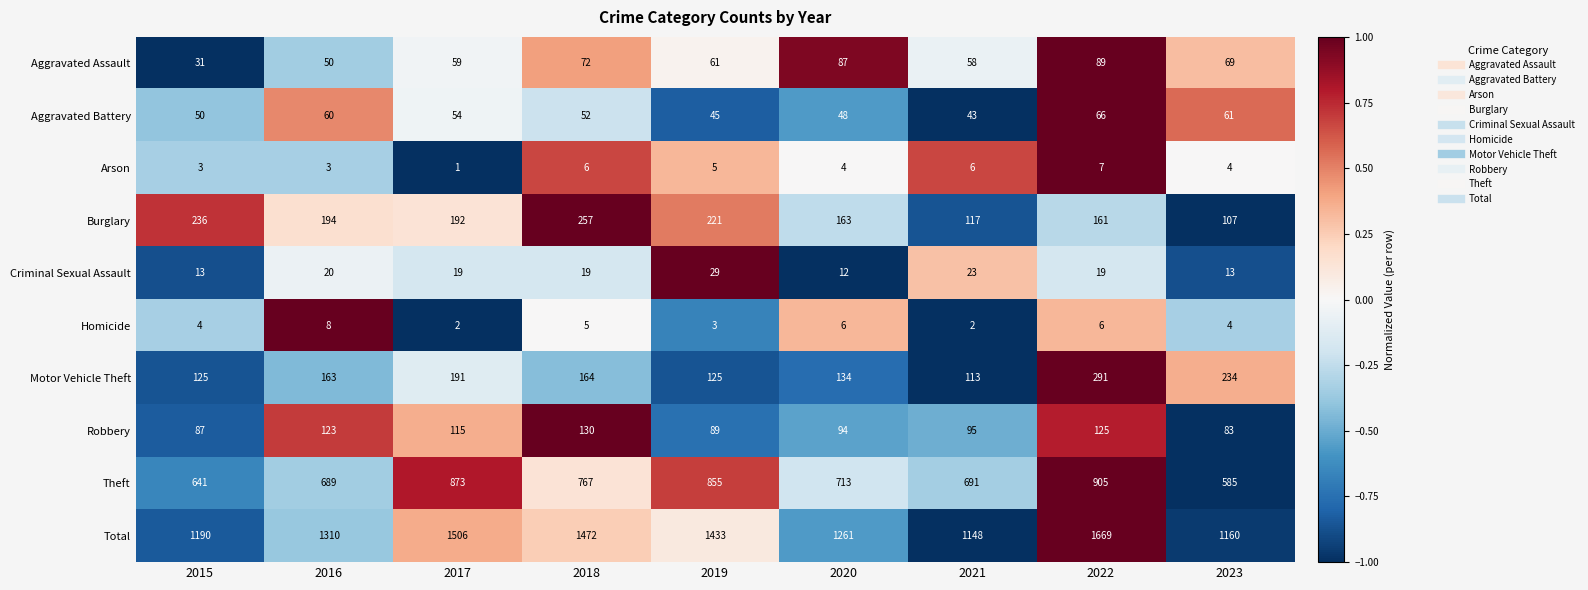

Where does the Burglary series first go above 192?

2015